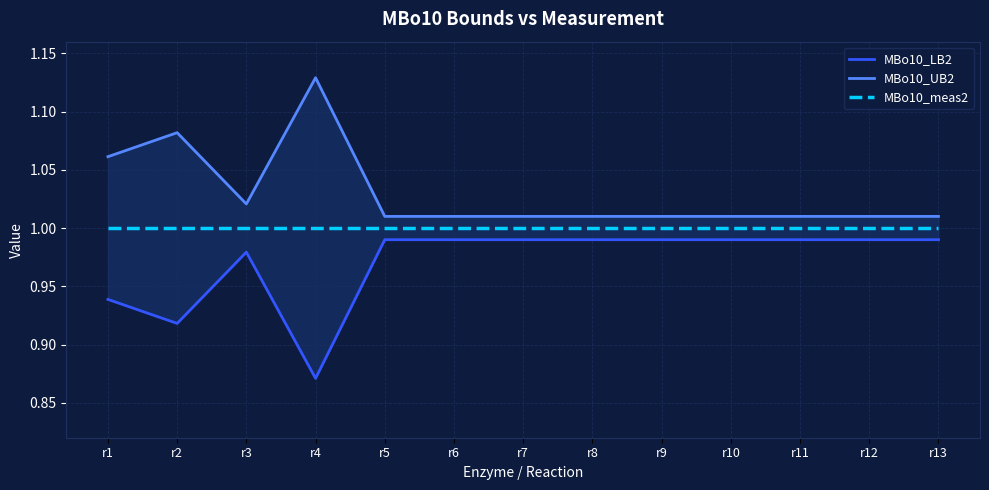

Reading left to right, transcribe all the data shown in this chart.

MBo10_LB2: r1=0.9	r2=0.9	r3=1.0	r4=0.9	r5=1.0	r6=1.0	r7=1.0	r8=1.0	r9=1.0	r10=1.0	r11=1.0	r12=1.0	r13=1.0
MBo10_UB2: r1=1.1	r2=1.1	r3=1.0	r4=1.1	r5=1.0	r6=1.0	r7=1.0	r8=1.0	r9=1.0	r10=1.0	r11=1.0	r12=1.0	r13=1.0
MBo10_meas2: r1=1.0	r2=1.0	r3=1.0	r4=1.0	r5=1.0	r6=1.0	r7=1.0	r8=1.0	r9=1.0	r10=1.0	r11=1.0	r12=1.0	r13=1.0